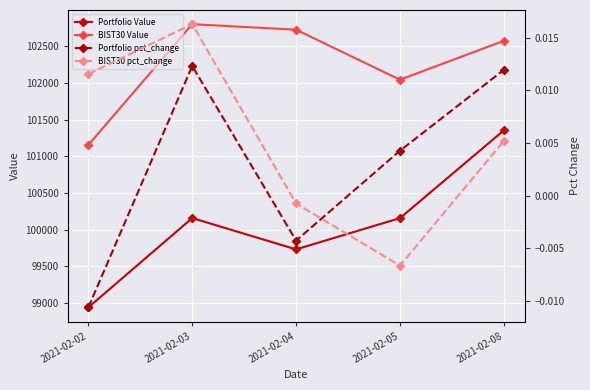

What is the greatest value displayed?

102802.1